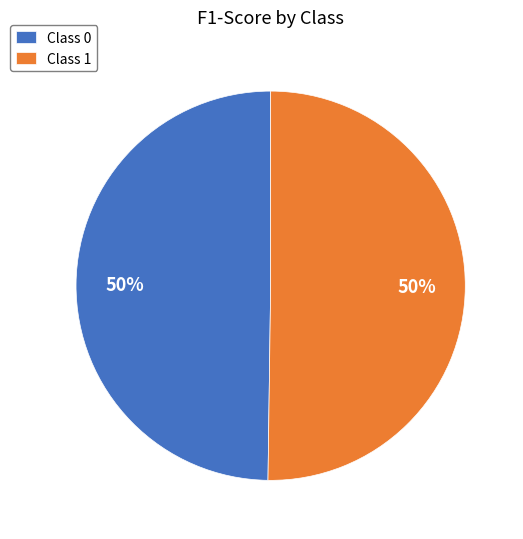

How many segments does this pie chart have?

2